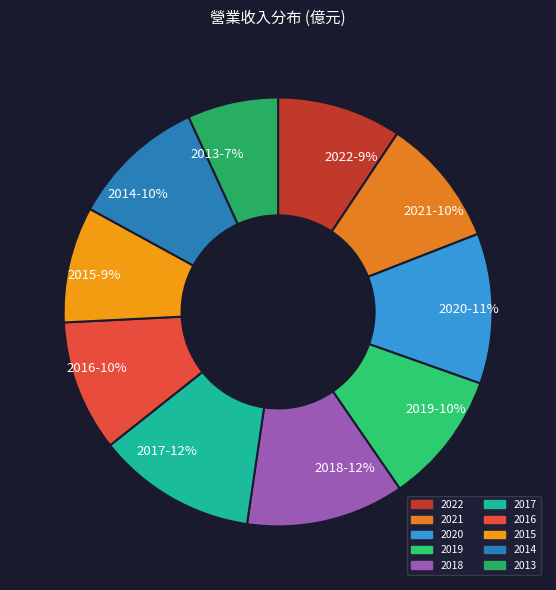

Combined, do 2014 and 2018 account for over 50%?

No